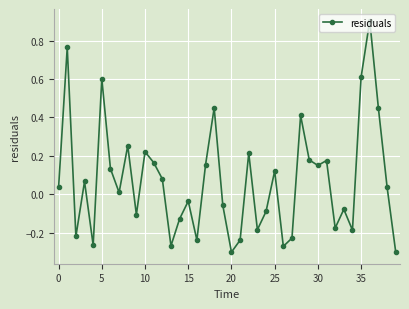

How many values are below zero?

18